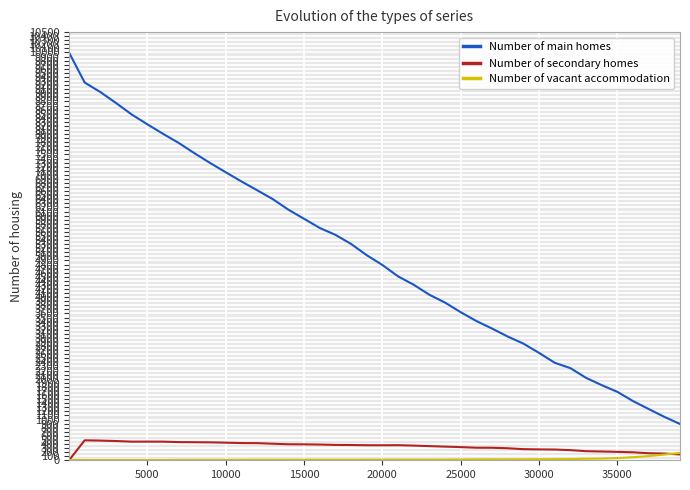

What is the difference between the second highest and second lowest values in the Number of secondary homes series?

340